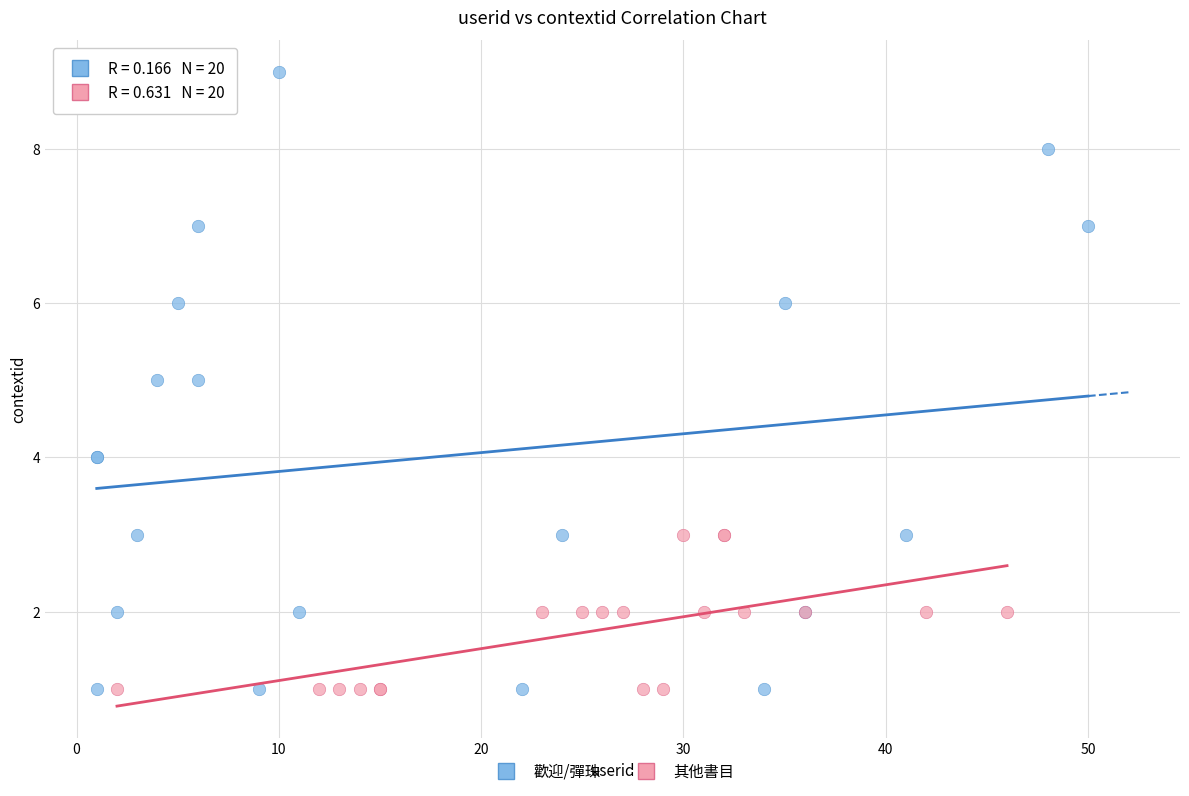

Which series has the largest Y range (max minus min)?

歡迎/彈珠